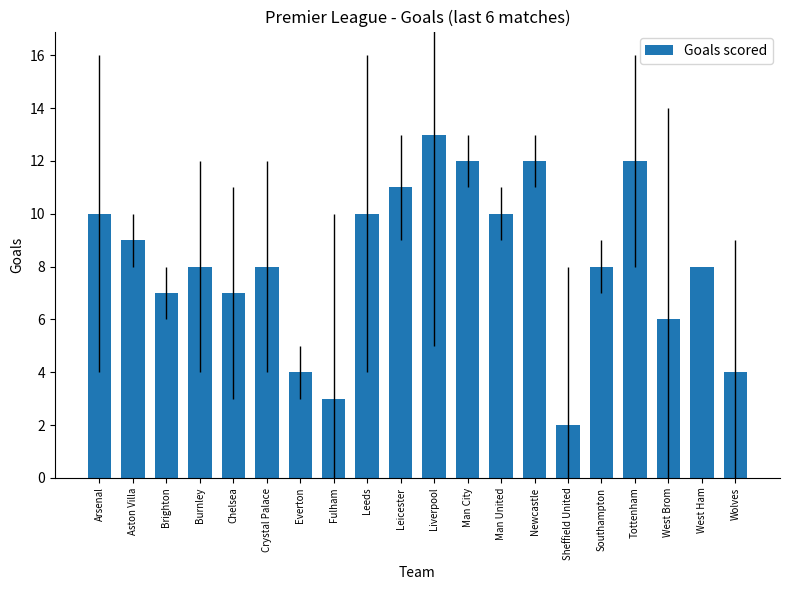

What is the approximate value at Liverpool, to the nearest 5?

15